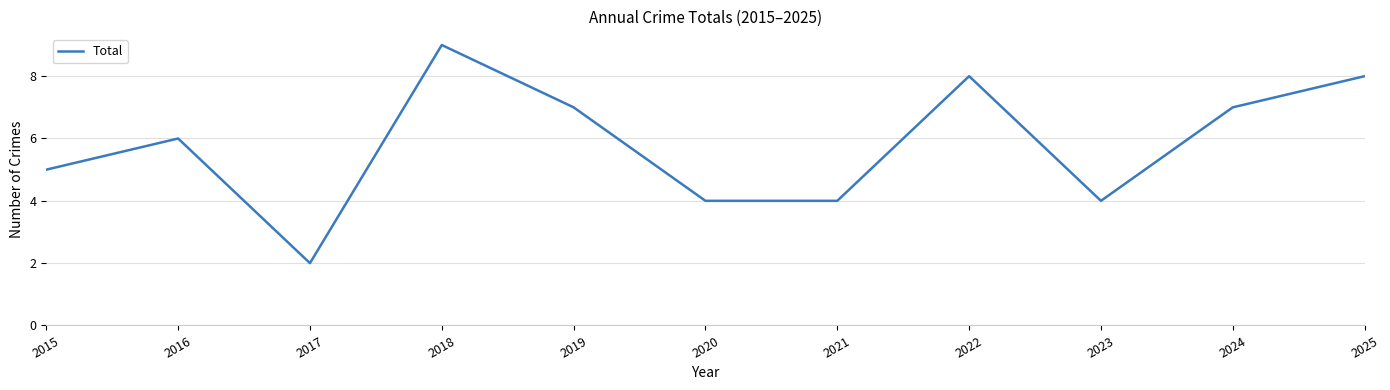

What is the difference between the values at 2021 and 2015?

1